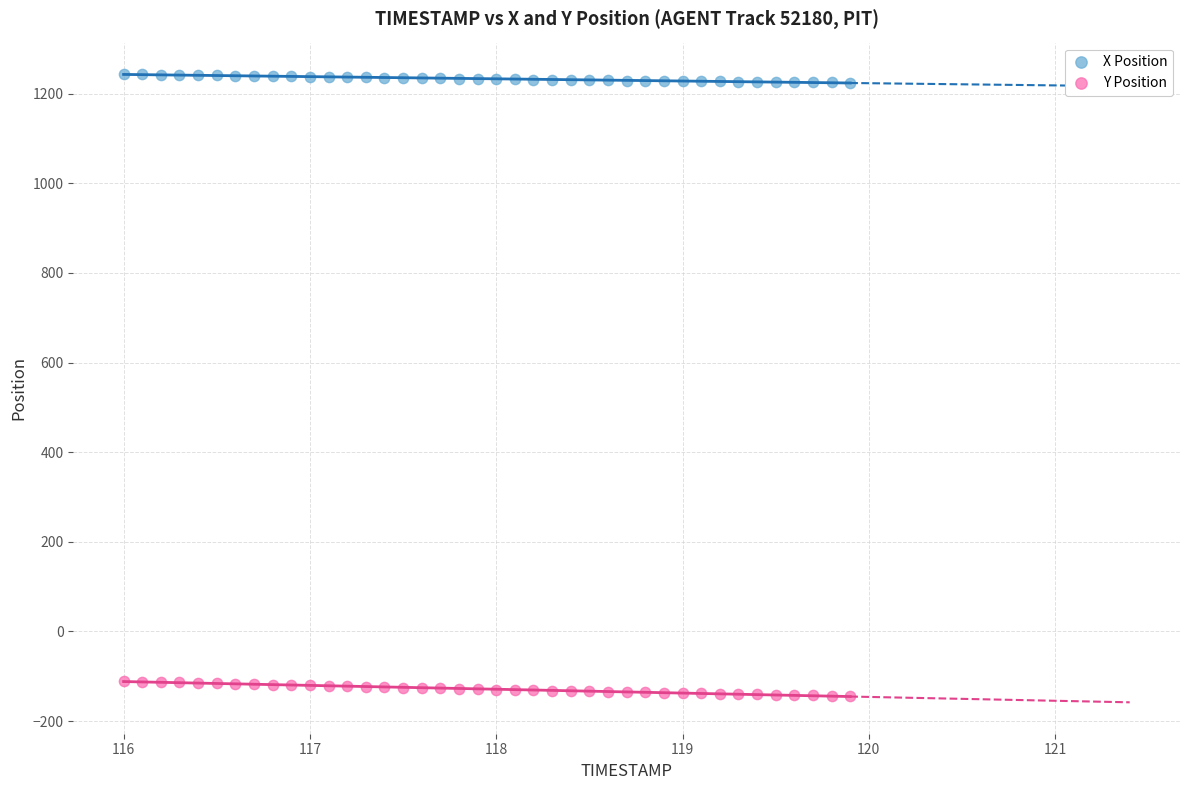

Which series contains the highest Y value?

X Position